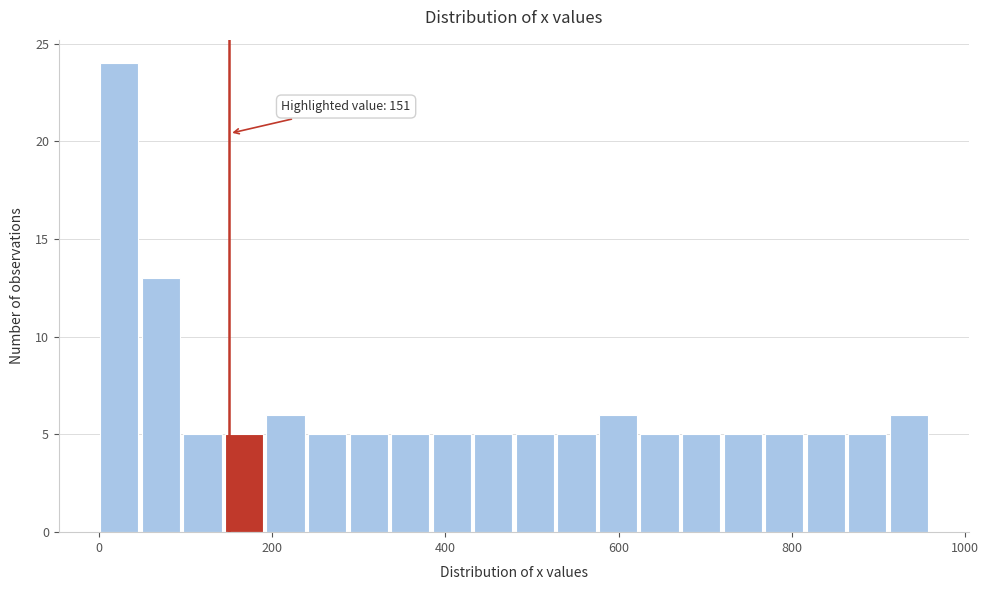

Around what value on the x-axis is the tallest bar? Give the approximate position of its centre, as read against the axis.

20